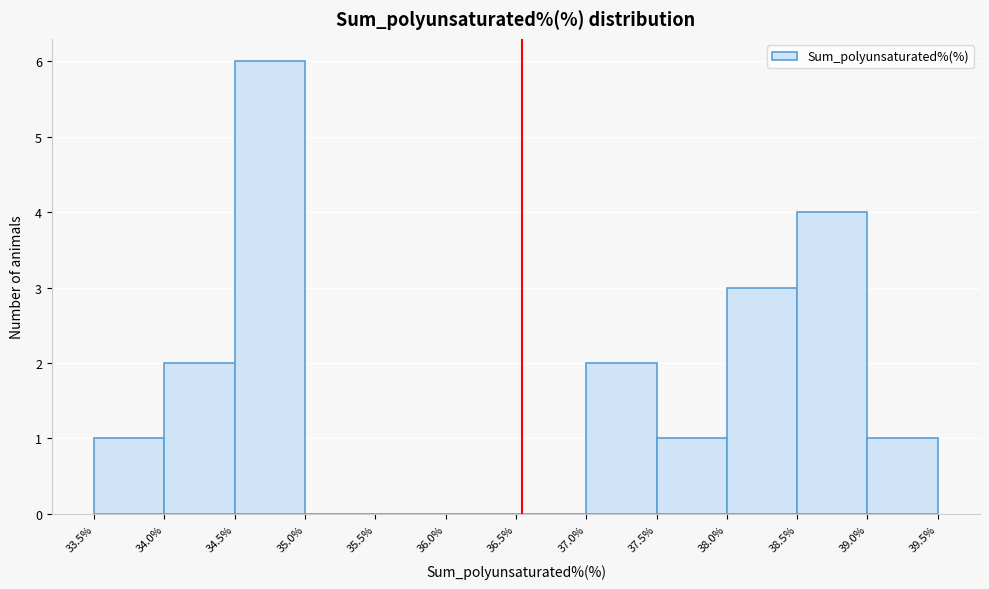

Which range on the x-axis has the tallest bar?

34.5% to 35.0%